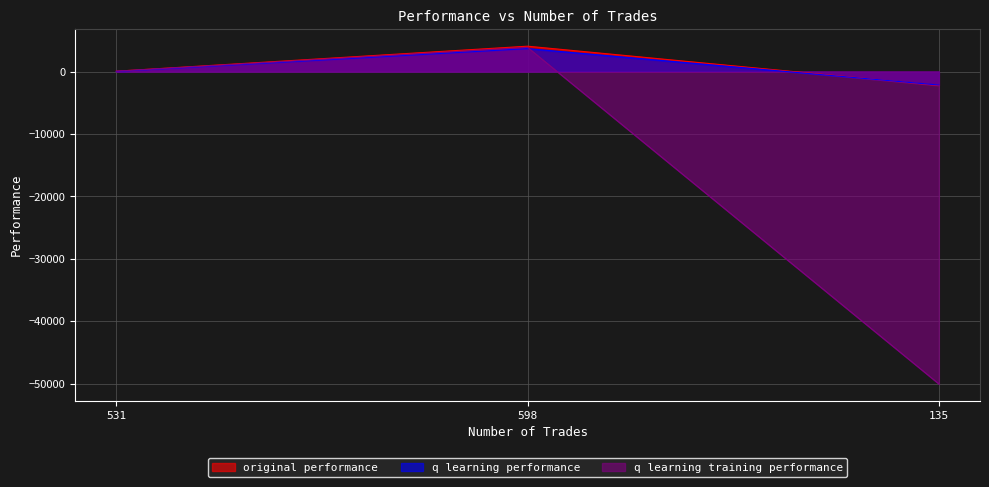

Reading left to right, list all the values displayed in this chart.

original performance: 531=52.3	598=4054.5	135=-2228.3
q learning performance: 531=9.3	598=3666.5	135=-2165.2
q learning training performance: 531=50.2	598=3862.2	135=-50000.0